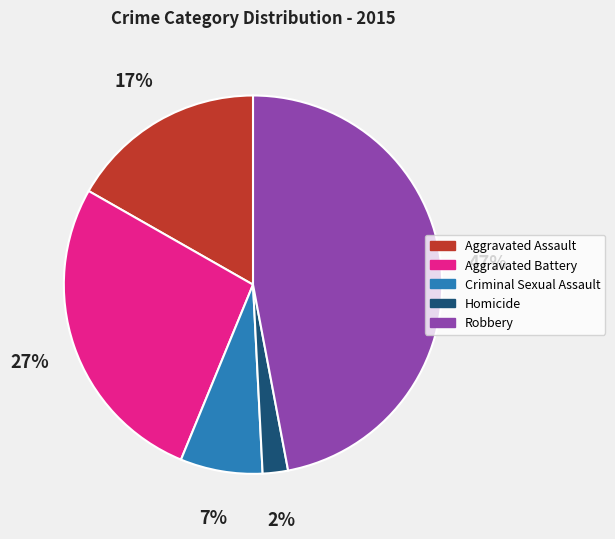

To the nearest percent, what portion does Criminal Sexual Assault represent?

7%